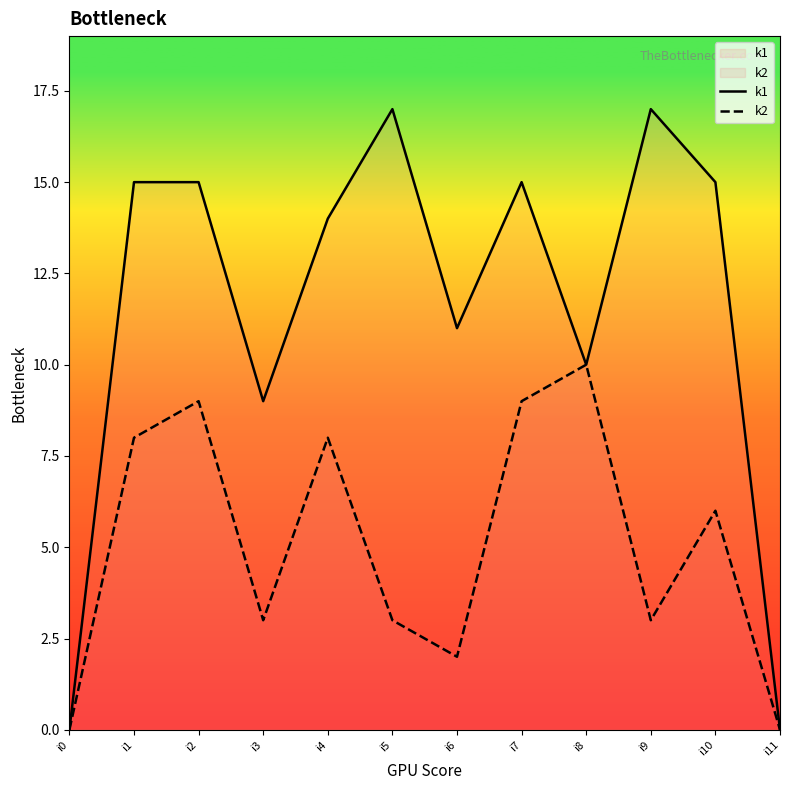

Reading left to right, list all the values displayed in this chart.

k1: 0	15	15	9	14	17	11	15	10	17	15	0
k2: 0	8	9	3	8	3	2	9	10	3	6	0